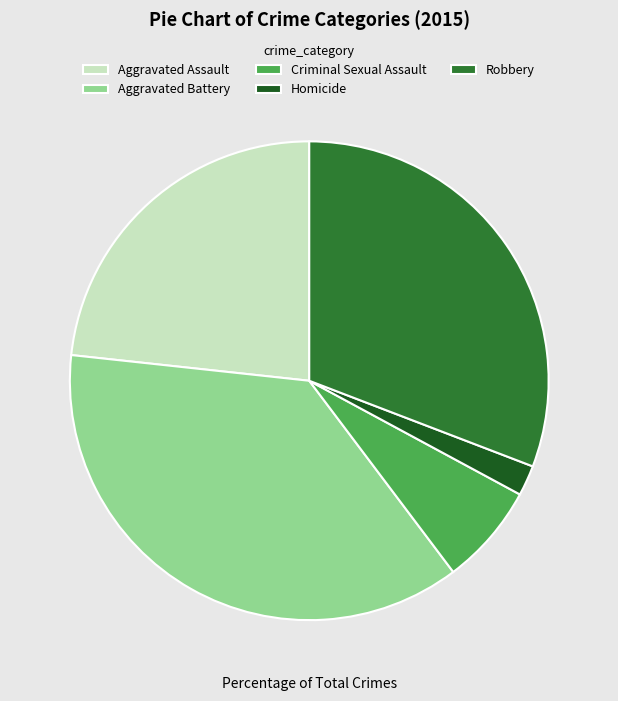

Is the sum of Robbery and Aggravated Assault greater than half?

Yes